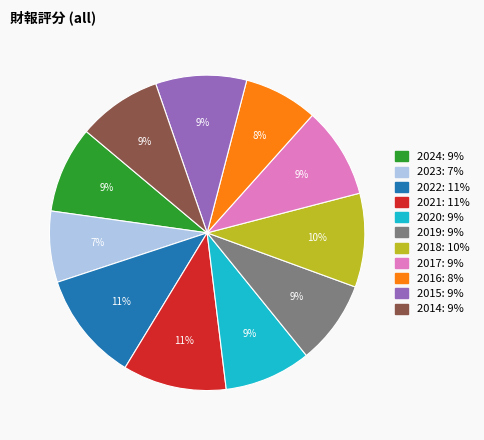

Combined, do 2022 and 2015 account for over 50%?

No